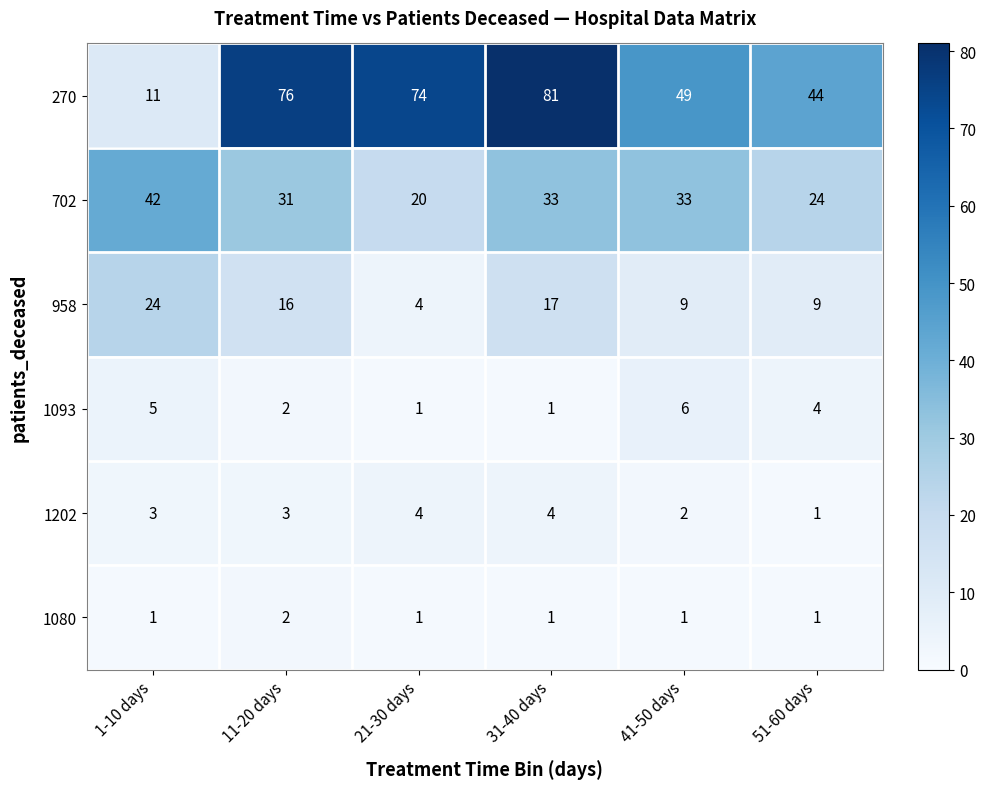

What is the maximum value shown in the chart?

81